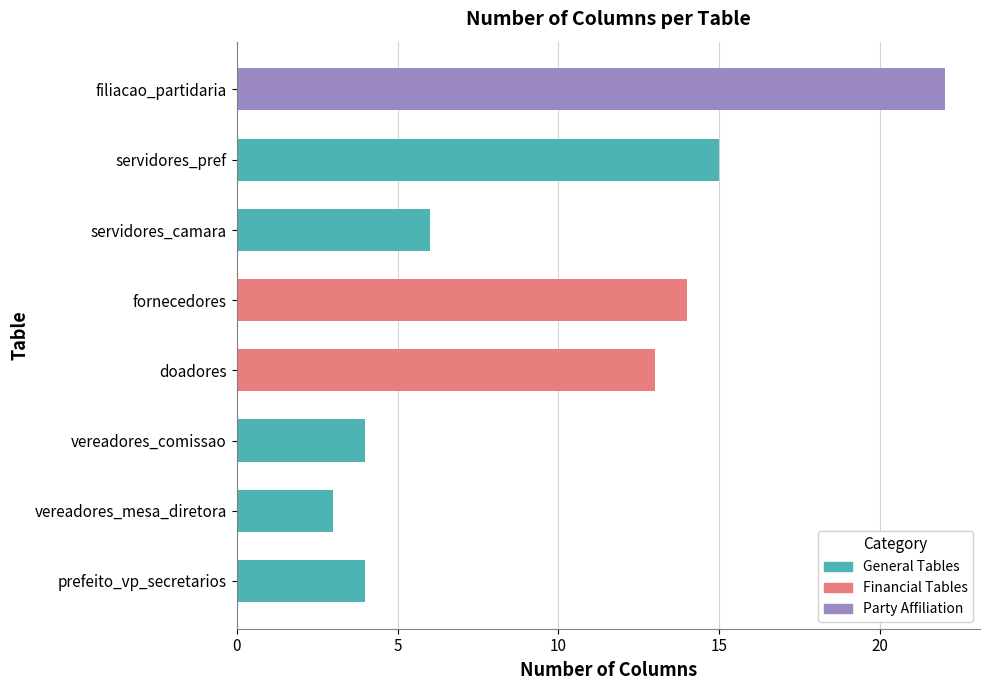

Which label corresponds to the largest value in the chart?

filiacao_partidaria